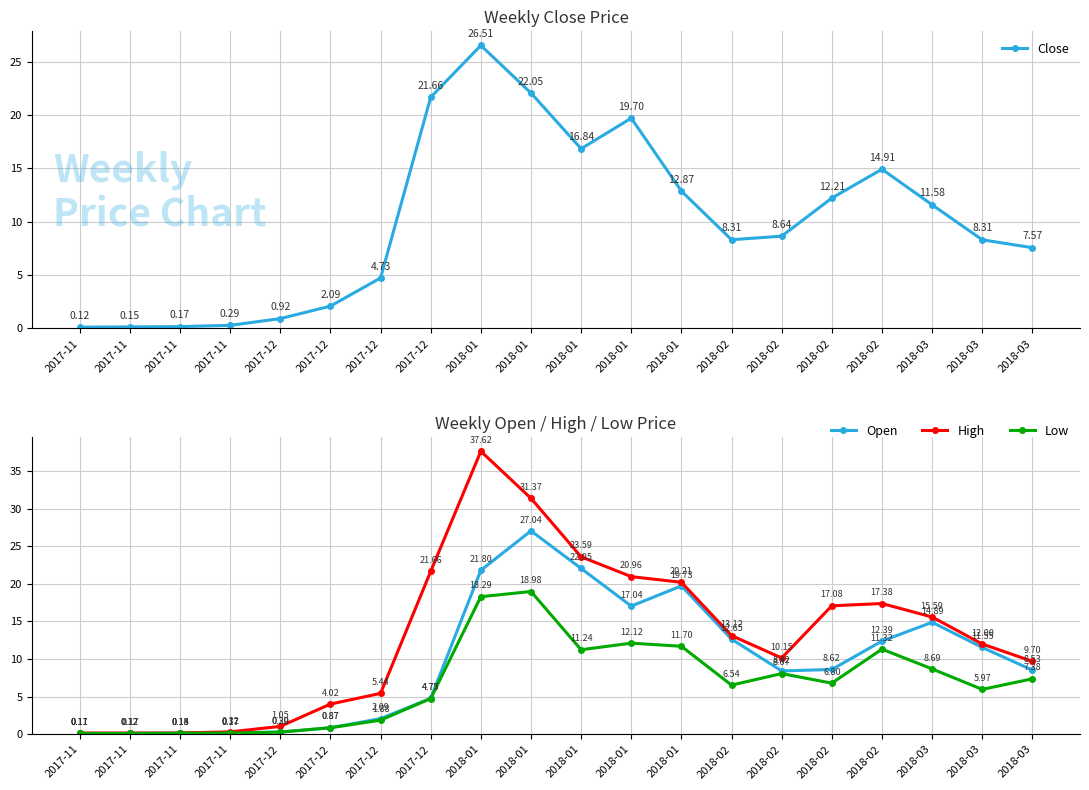

Which series has the largest total across all categories?

High